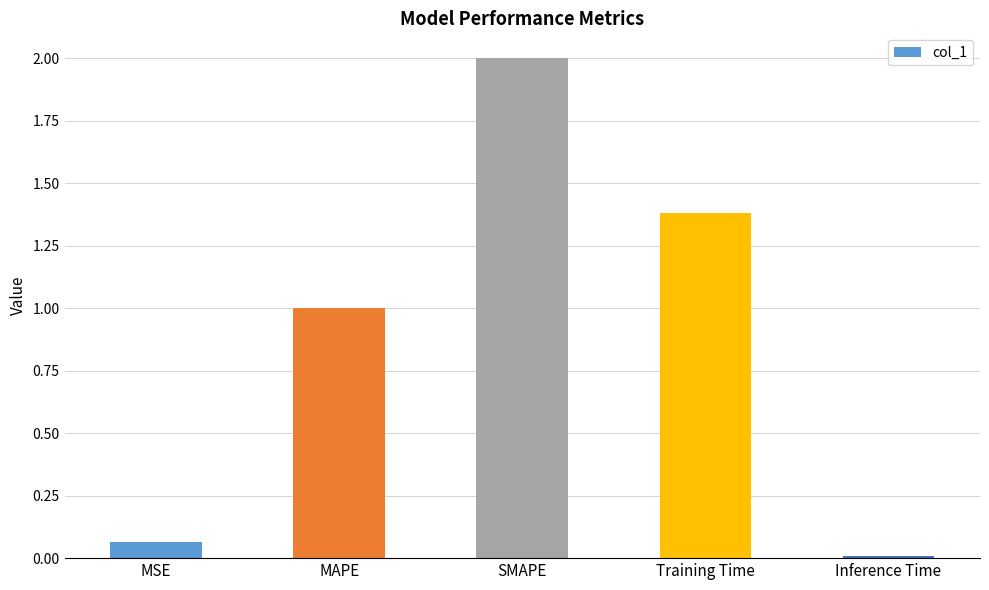

Which has a higher value, MSE or SMAPE?

SMAPE